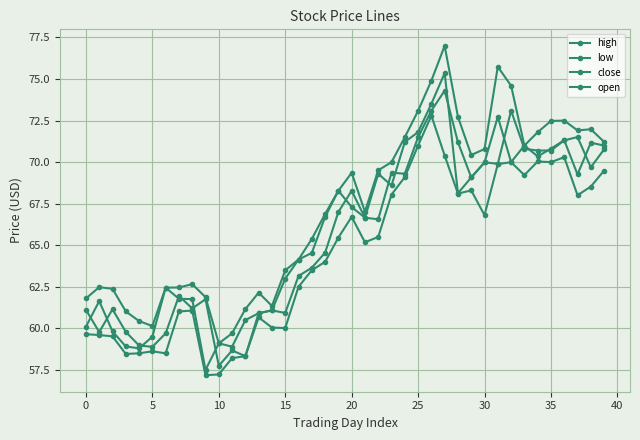

Count the number of categories in the chart.

40